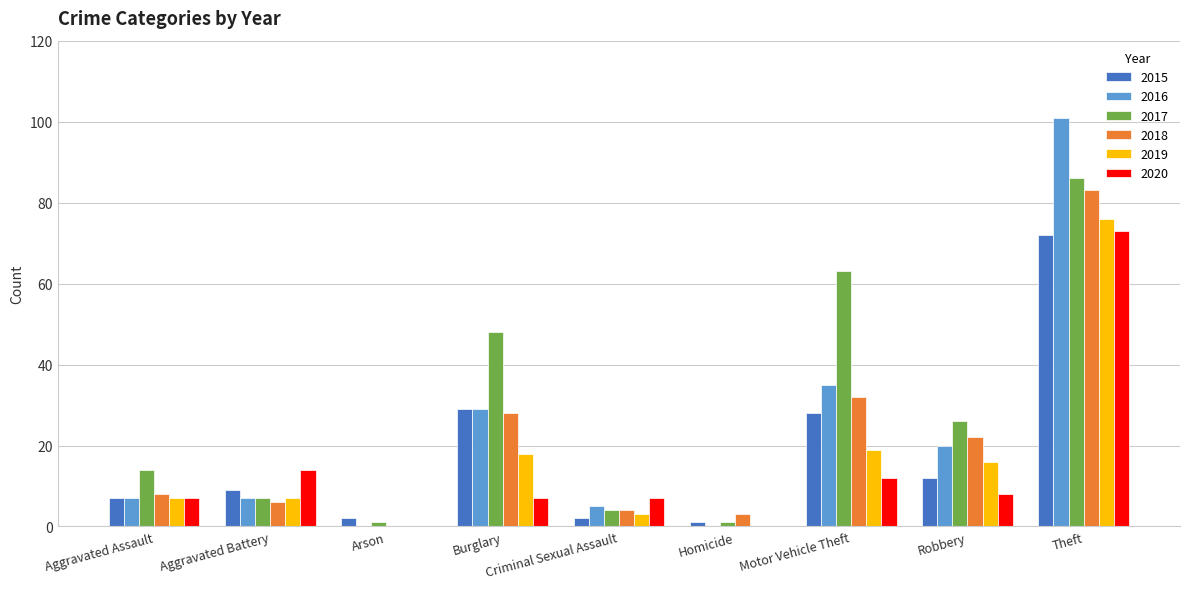

Which series has the largest total across all categories?

2017